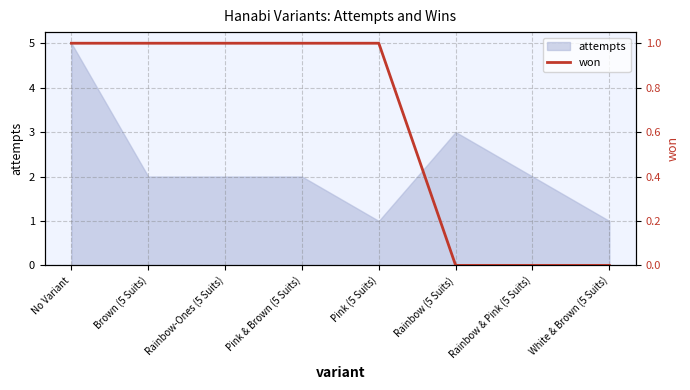

True or false: attempts has a value of 3 at Brown (5 Suits).

False